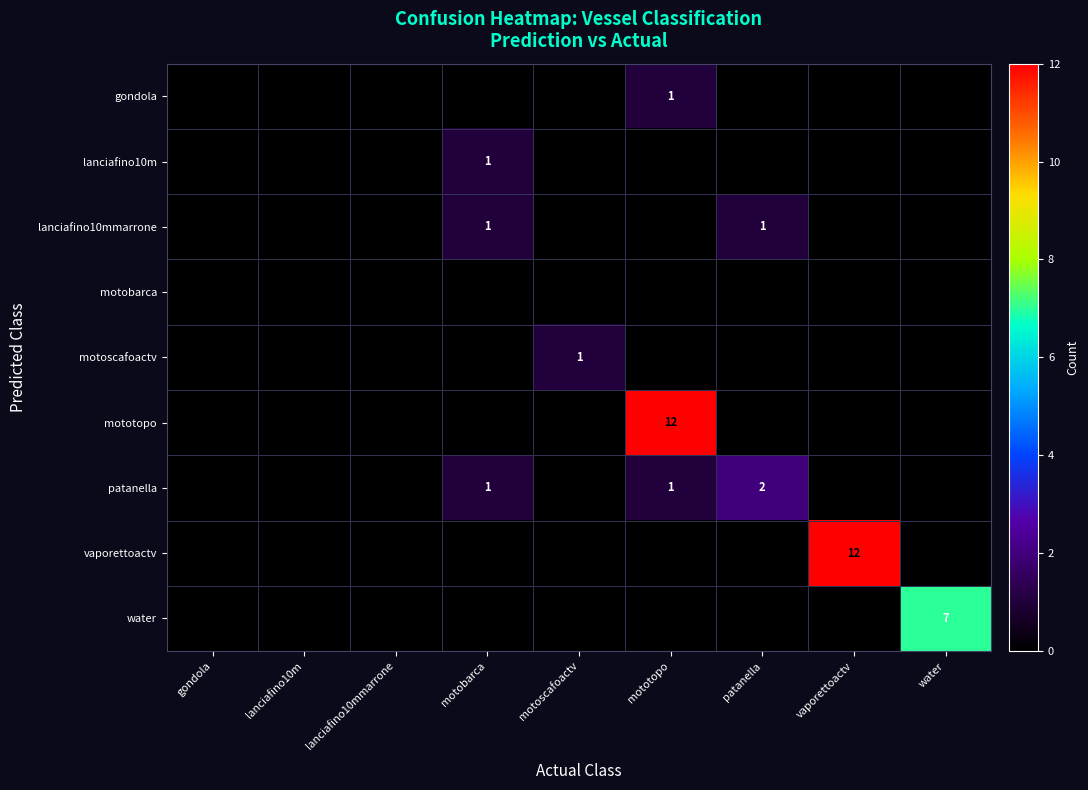

True or false: mototopo has a value of 12 at mototopo.

True